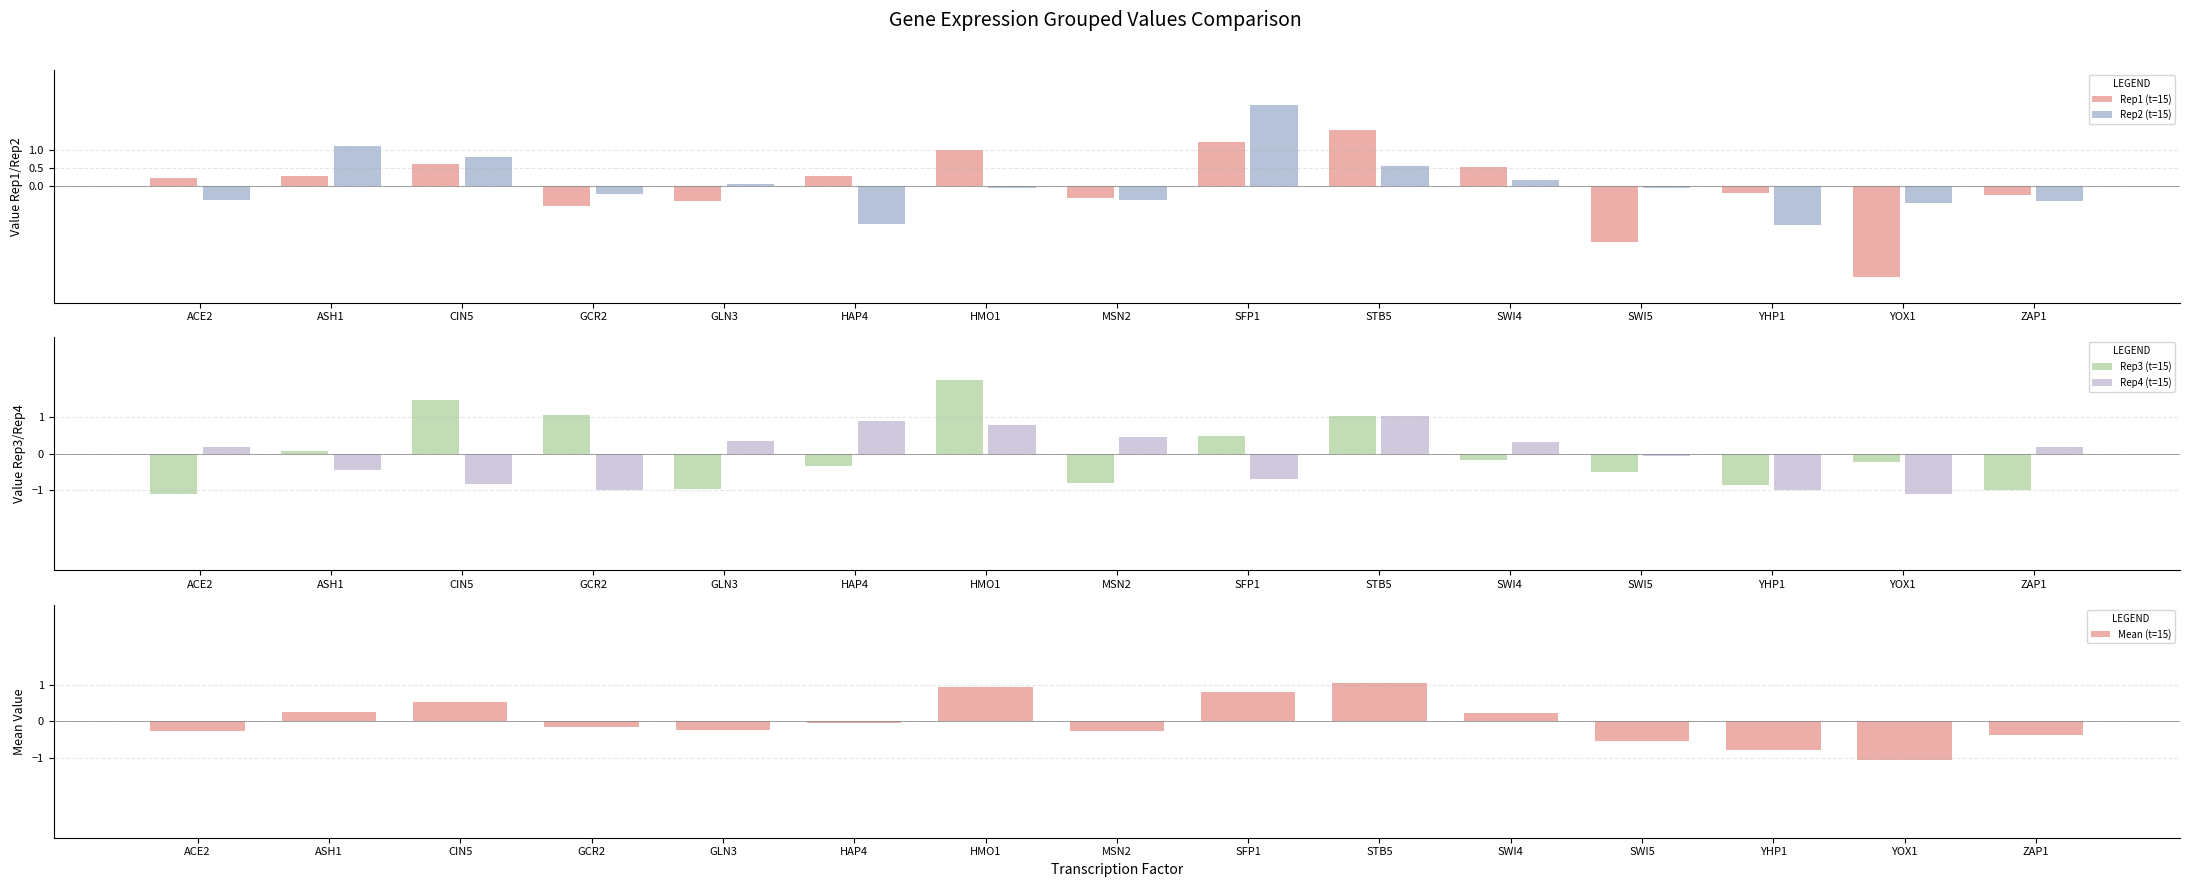

Which series has the largest total across all categories?

Rep2 (t=15)